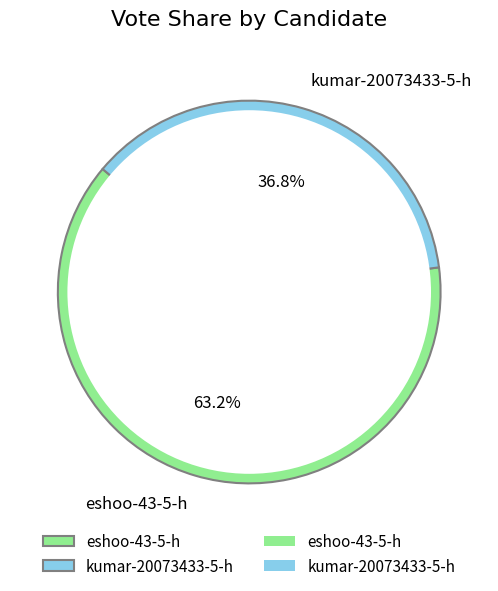

Rank the categories by value from highest to lowest.

eshoo-43-5-h, kumar-20073433-5-h